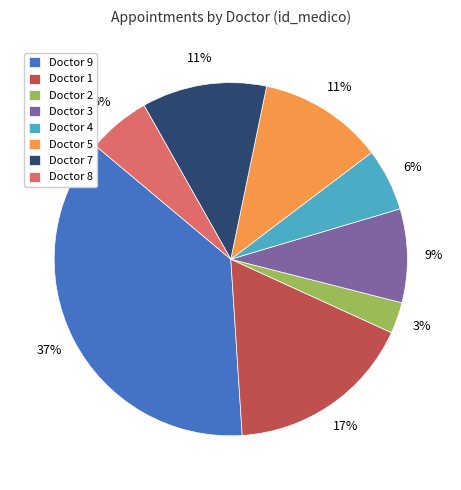

Is the sum of Doctor 7 and Doctor 9 greater than half?

No